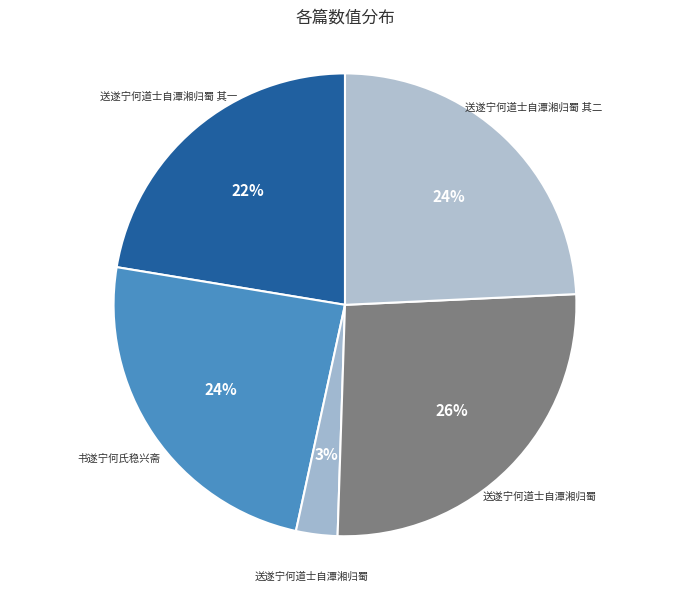

How many slices are in this pie chart?

5